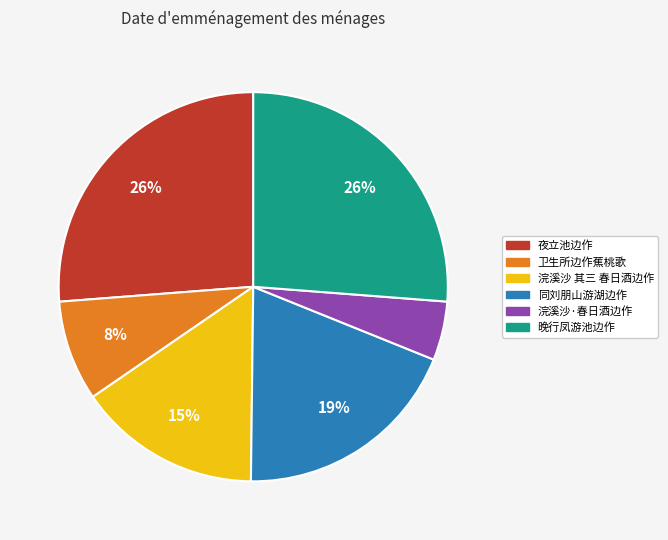

To the nearest percent, what is the difference between the largest and smallest slice percentages?

21%